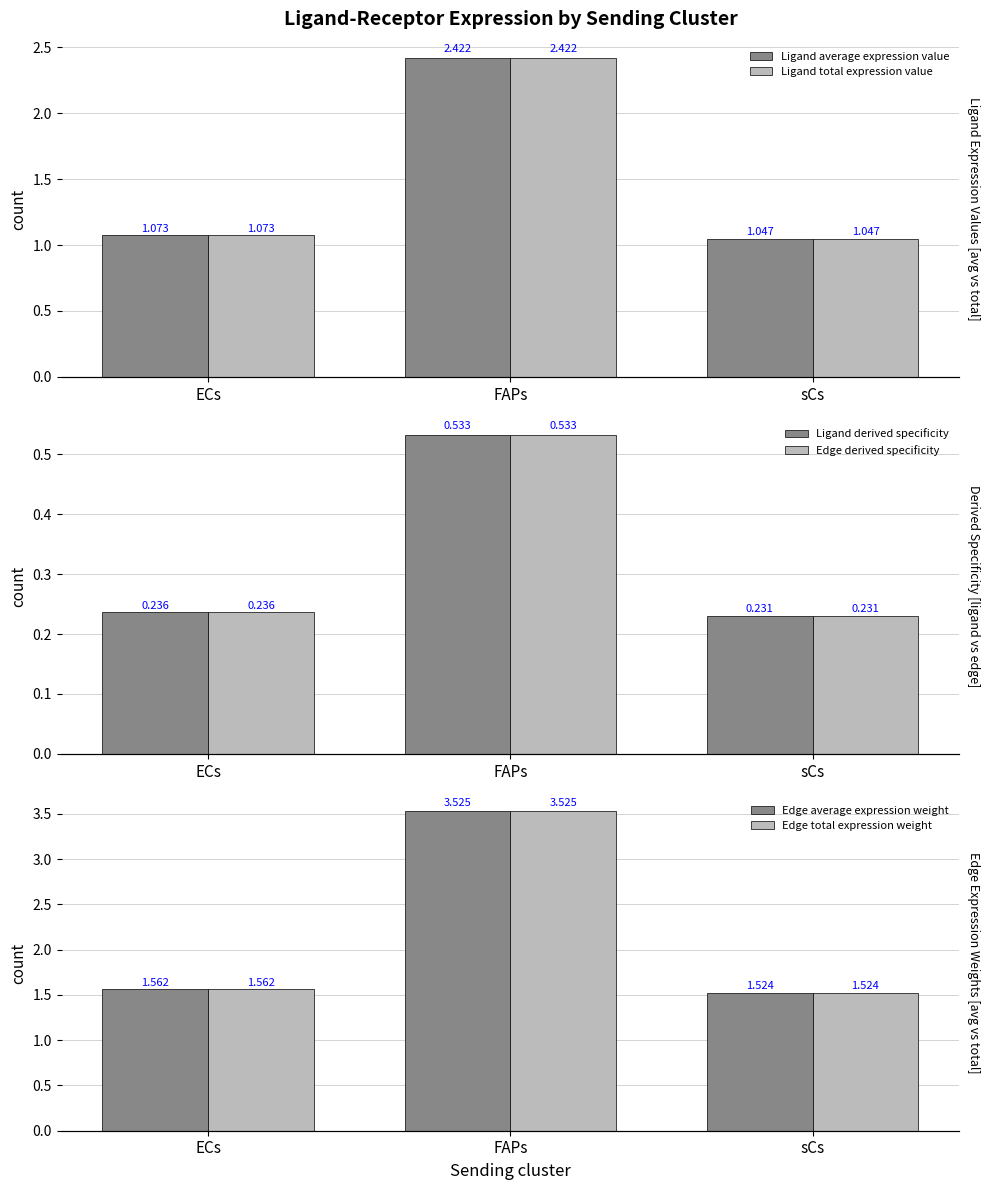

The Edge average expression weight series shows 1.0 at sCs. True or false?

False